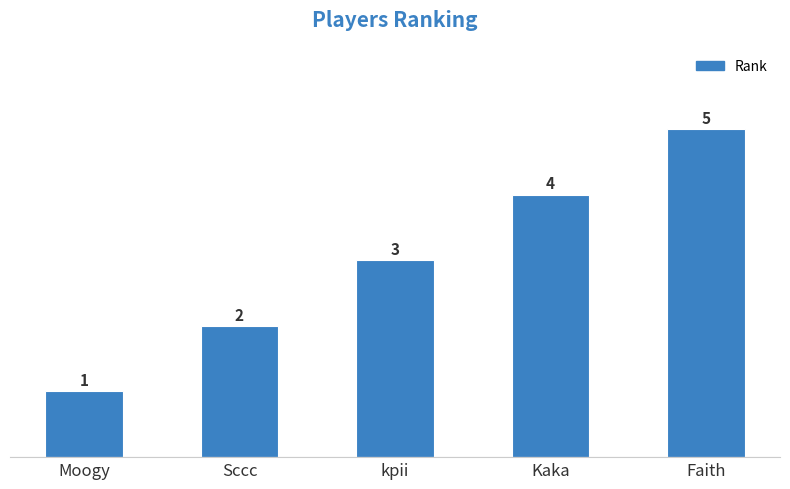

Where is the data nearest to the value 3?

kpii